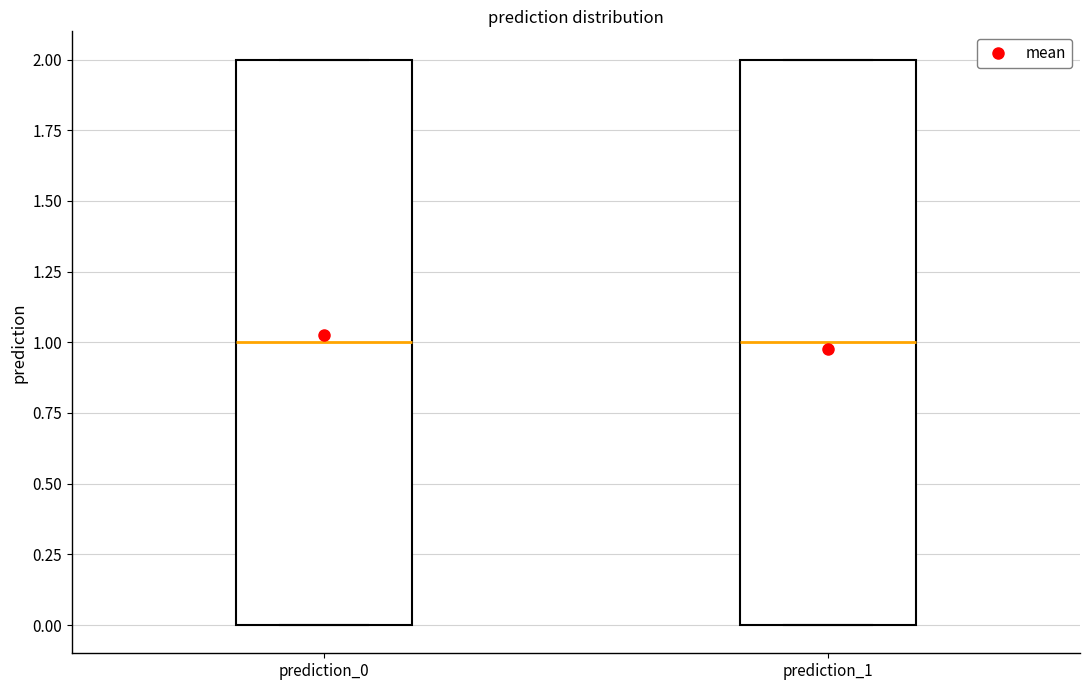

Reading left to right, transcribe this box plot: for each box, give where its median line is, the range the box spans, and where its two whiskers end, as read against the y-axis. The values are not printed on the chart, so give them approximately, as read against the axis.

prediction_0: median 1, box 0 to 2, whiskers 0 to 2
prediction_1: median 1, box 0 to 2, whiskers 0 to 2